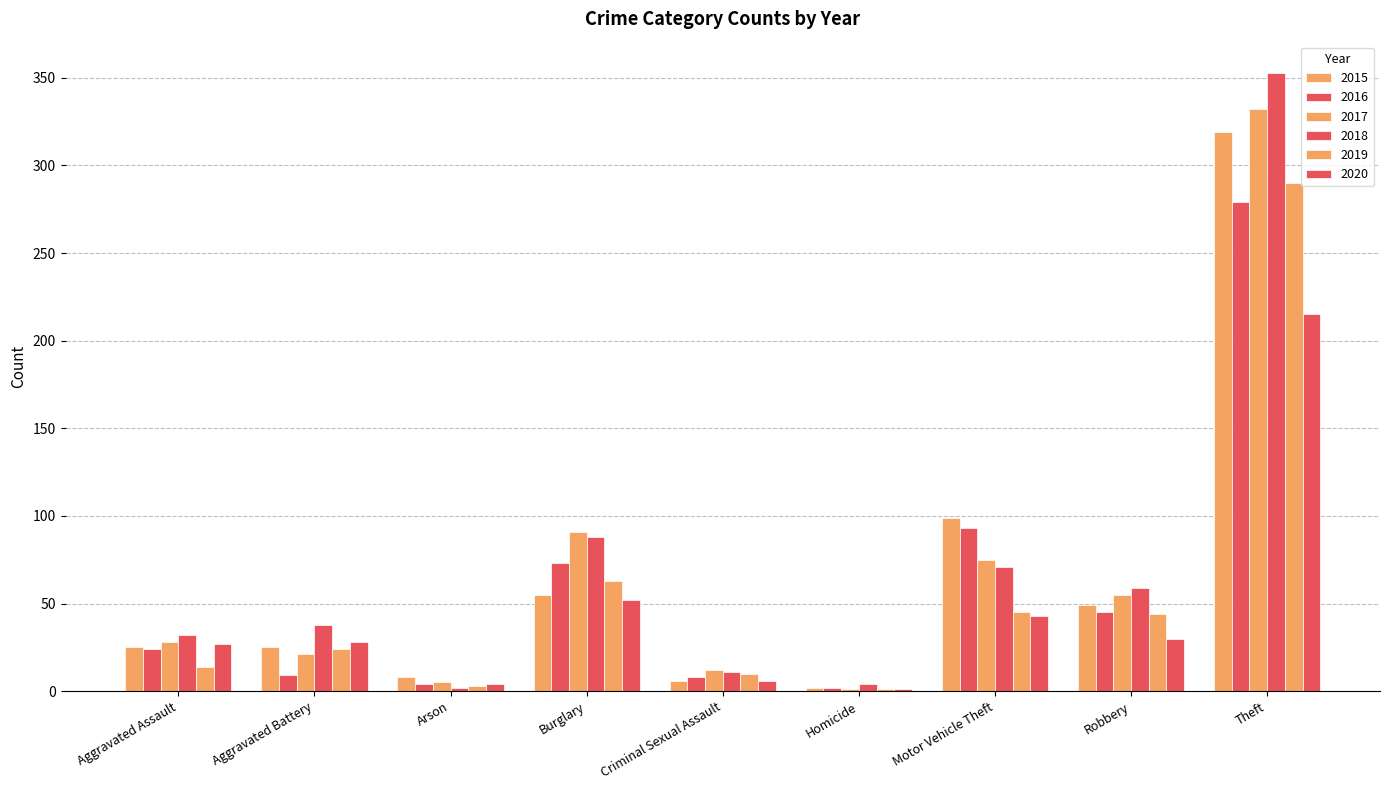

At which label does 2017 first exceed 28?

Burglary